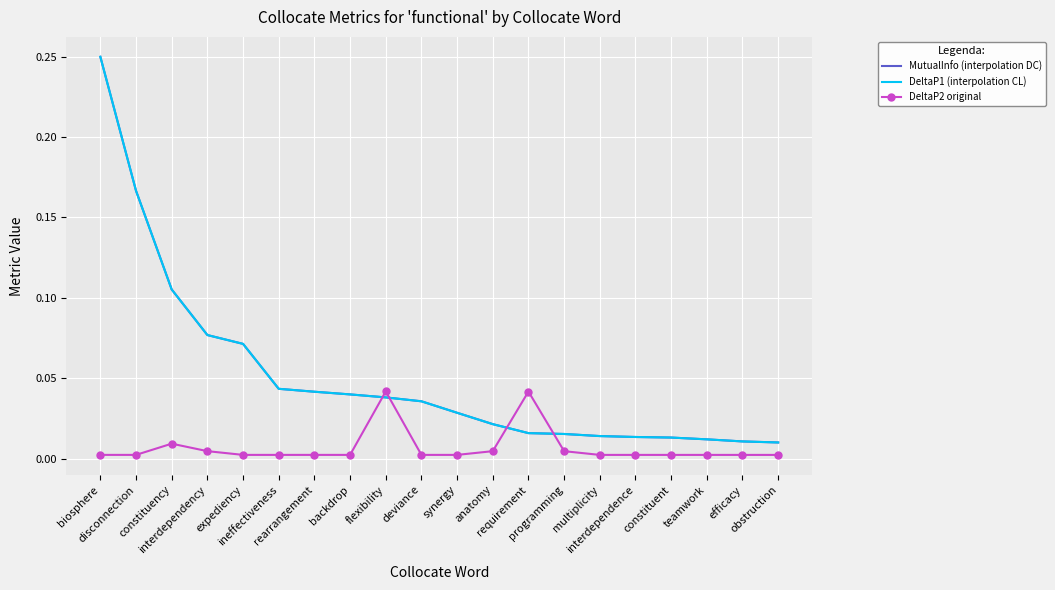

Reading right to left, transcribe all the data shown in this chart.

MutualInfo (interpolation DC): 0.0	0.0	0.0	0.0	0.0	0.0	0.0	0.0	0.0	0.0	0.0	0.0	0.0	0.0	0.0	0.1	0.1	0.1	0.2	0.2
DeltaP1 (interpolation CL): 0.0	0.0	0.0	0.0	0.0	0.0	0.0	0.0	0.0	0.0	0.0	0.0	0.0	0.0	0.0	0.1	0.1	0.1	0.2	0.2
DeltaP2 original: 0.0	0.0	0.0	0.0	0.0	0.0	0.0	0.0	0.0	0.0	0.0	0.0	0.0	0.0	0.0	0.0	0.0	0.0	0.0	0.0